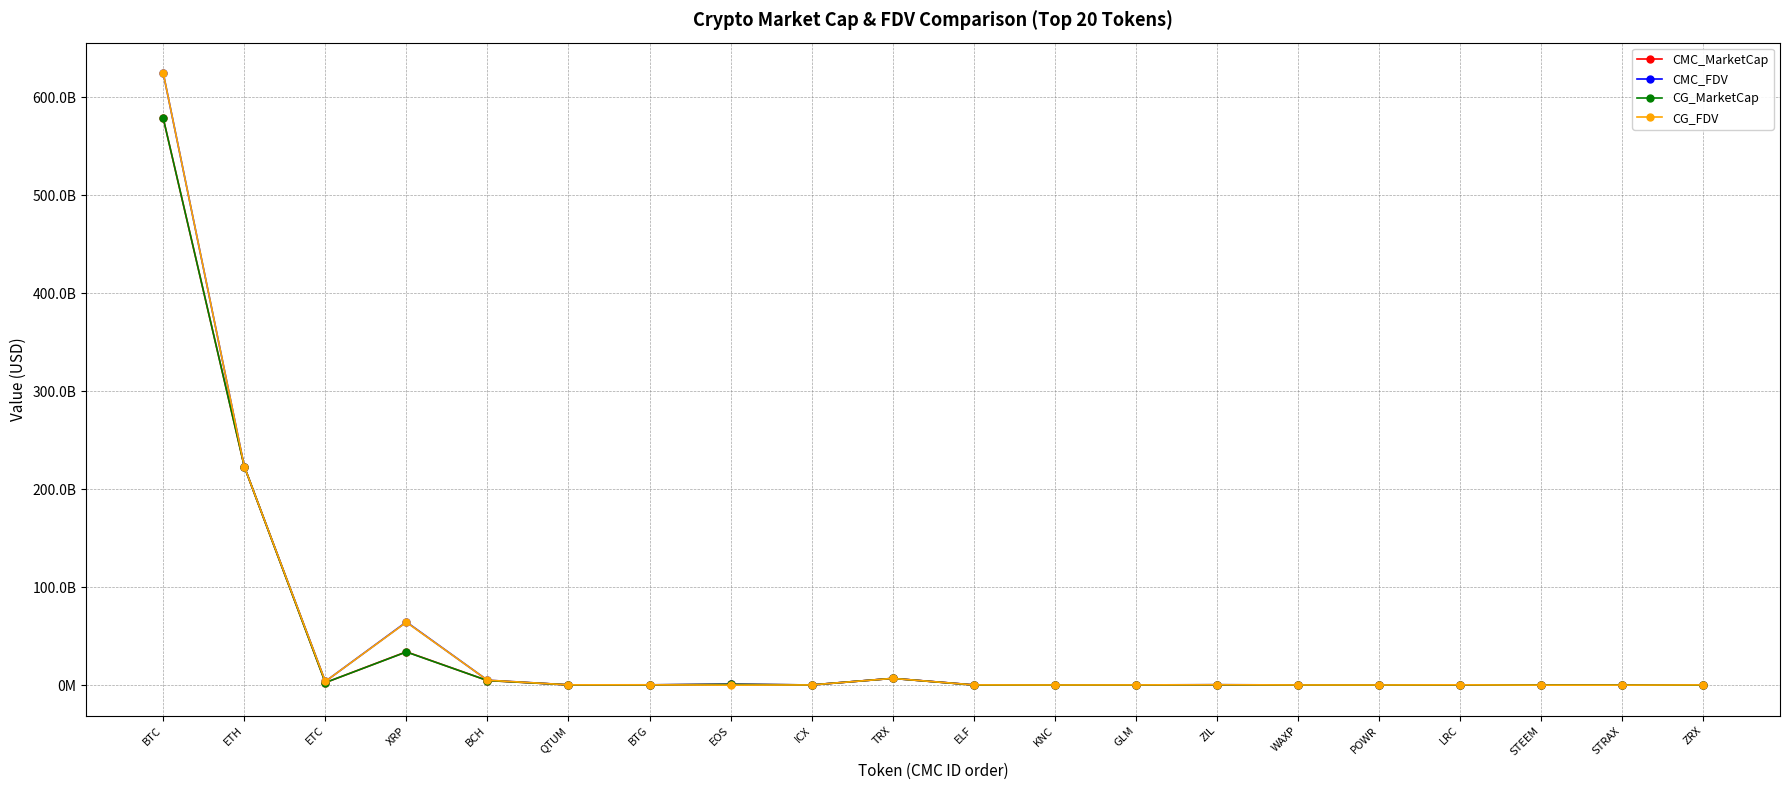

At which category does CMC_FDV reach its first local valley?

ETC